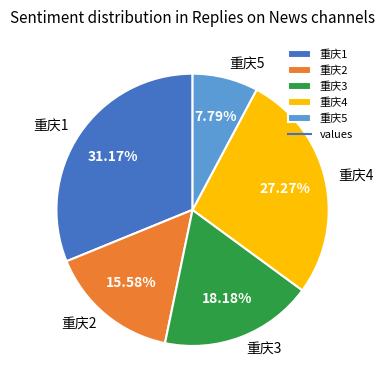

What is the smallest slice in the pie chart?

重庆5